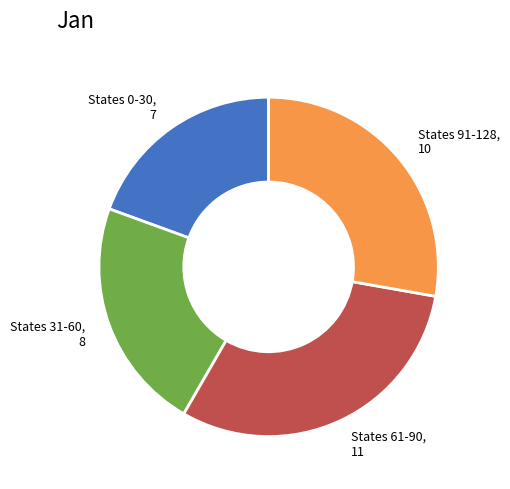

Between States 61-90, 11 and States 91-128, 10, which is larger?

States 61-90, 11